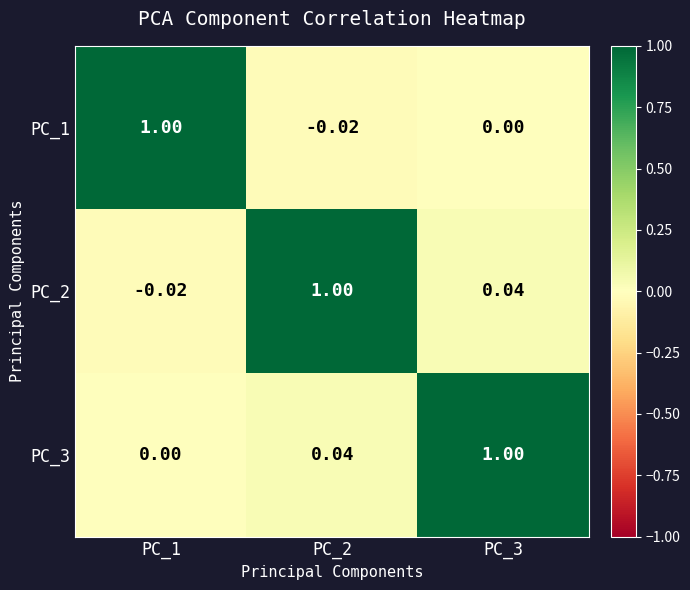

Is the value of PC_1 at PC_2 greater than the value of PC_2 at PC_3?

No